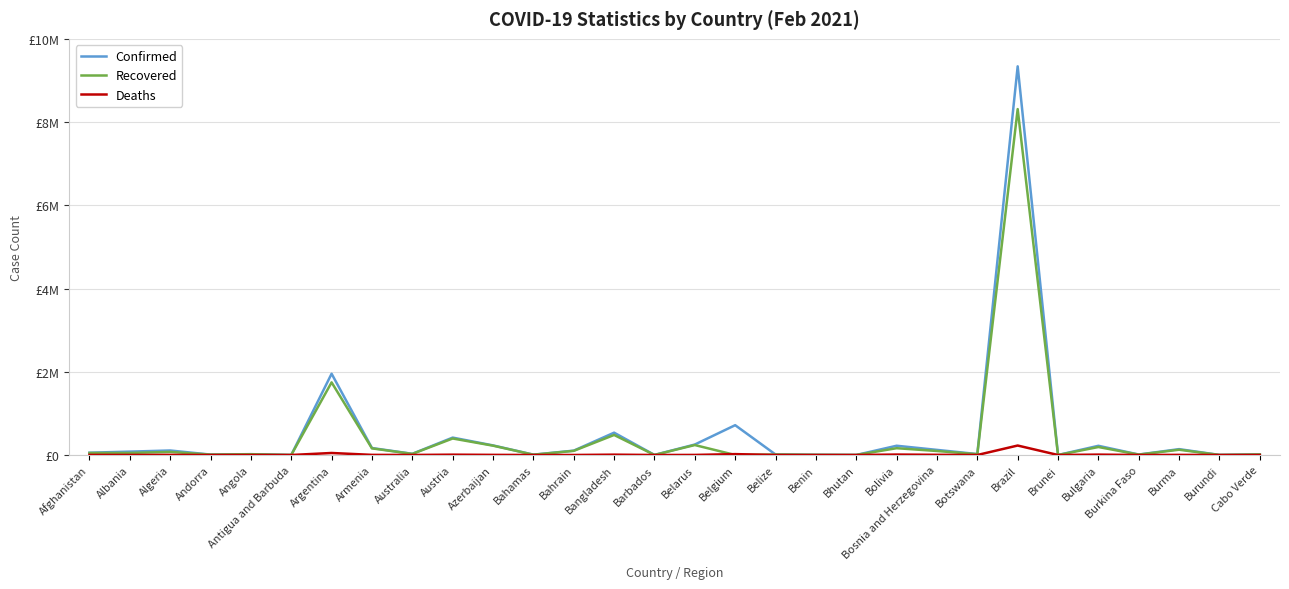

Does the chart display data point markers on the line(s)?

No